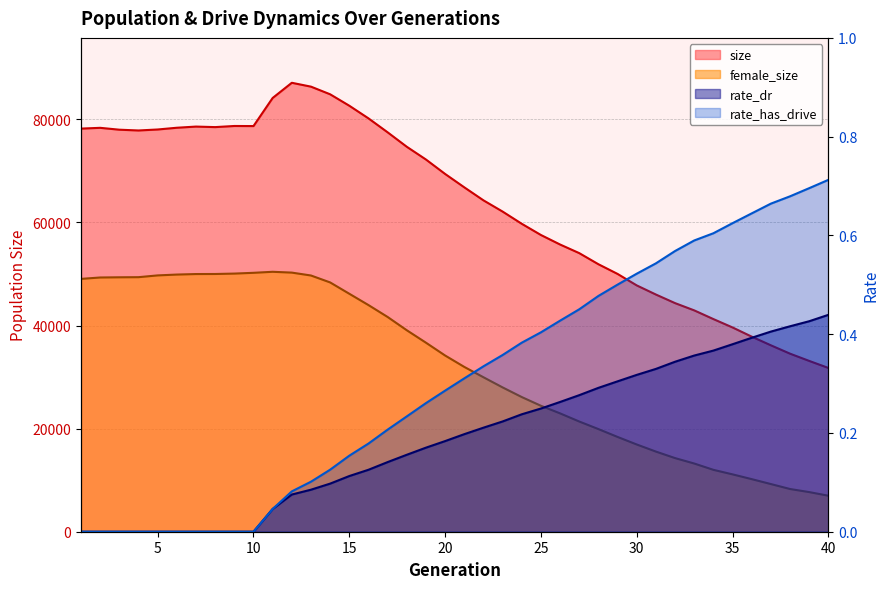

How many positive values does the rate_has_drive series have?

30